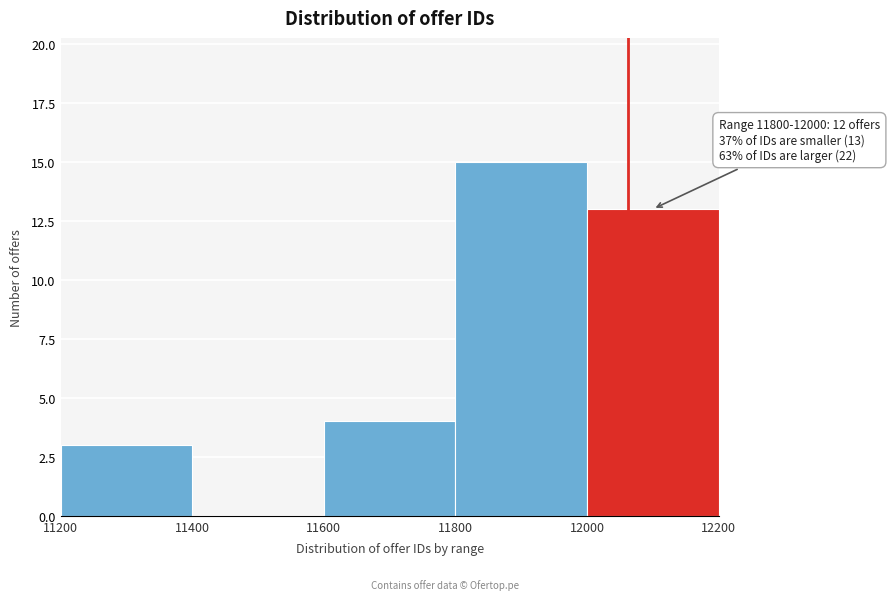

Which range on the x-axis has the tallest bar?

11800 to 12000